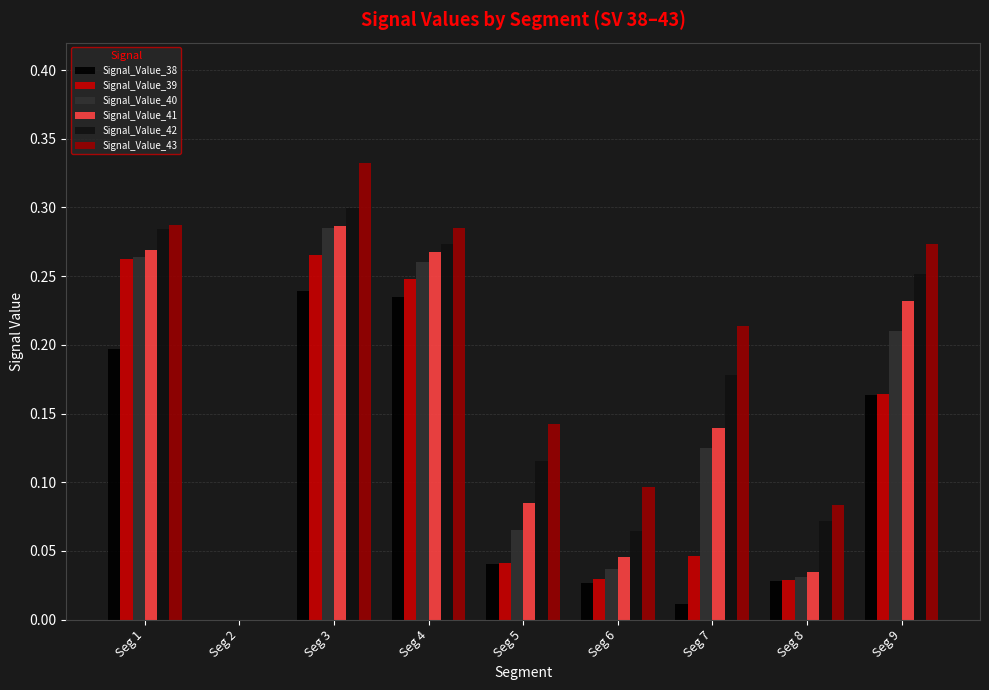

How many groups of bars are there?

9